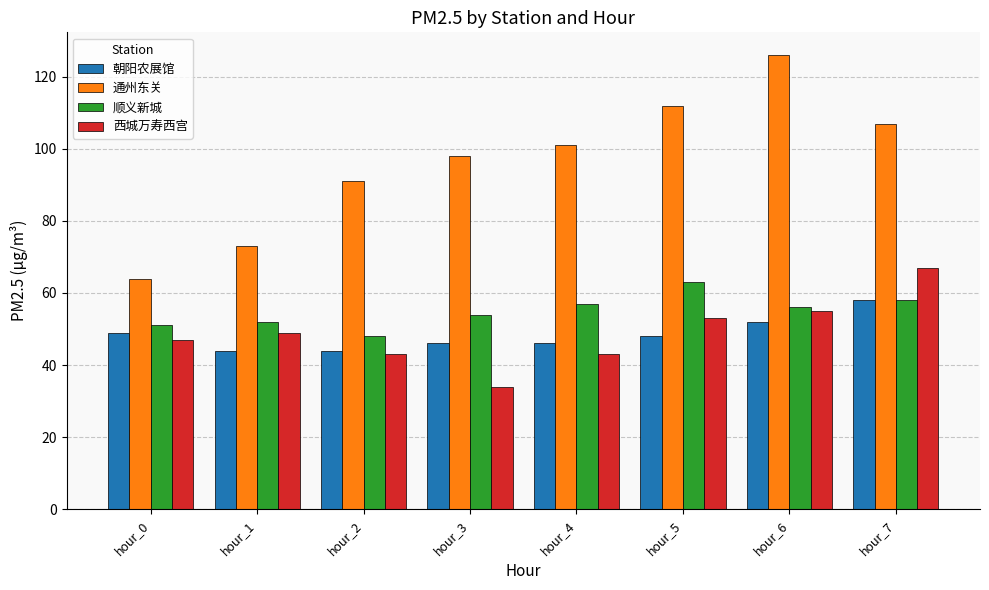

What is the sum of all 顺义新城 values?

439